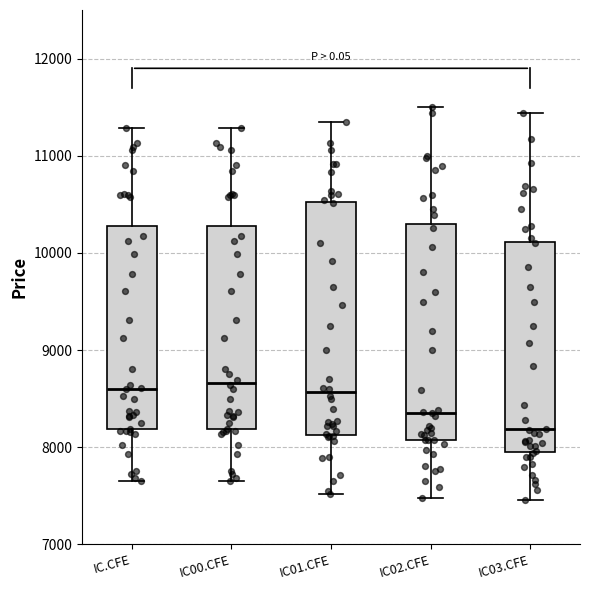

Where does the lower whisker of the box for IC02.CFE end on the y-axis? The values are not printed on the chart, so give them approximately, as read against the axis.

7500